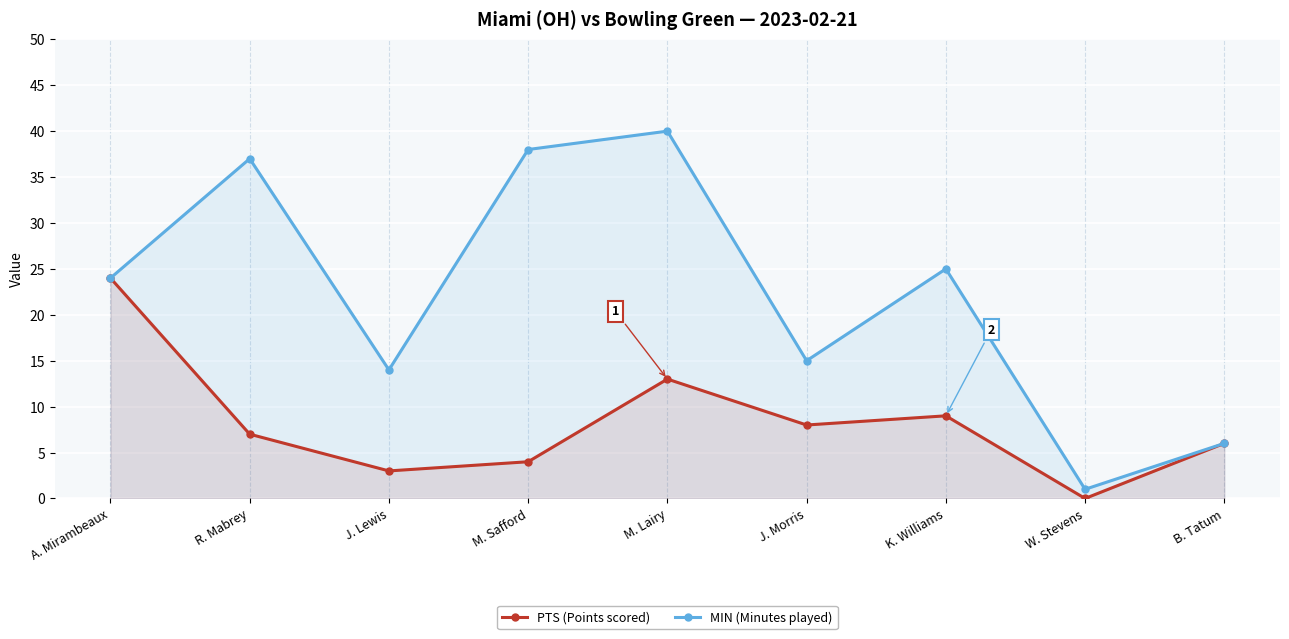

At which label is PTS (Points scored) closest to 12?

M. Lairy